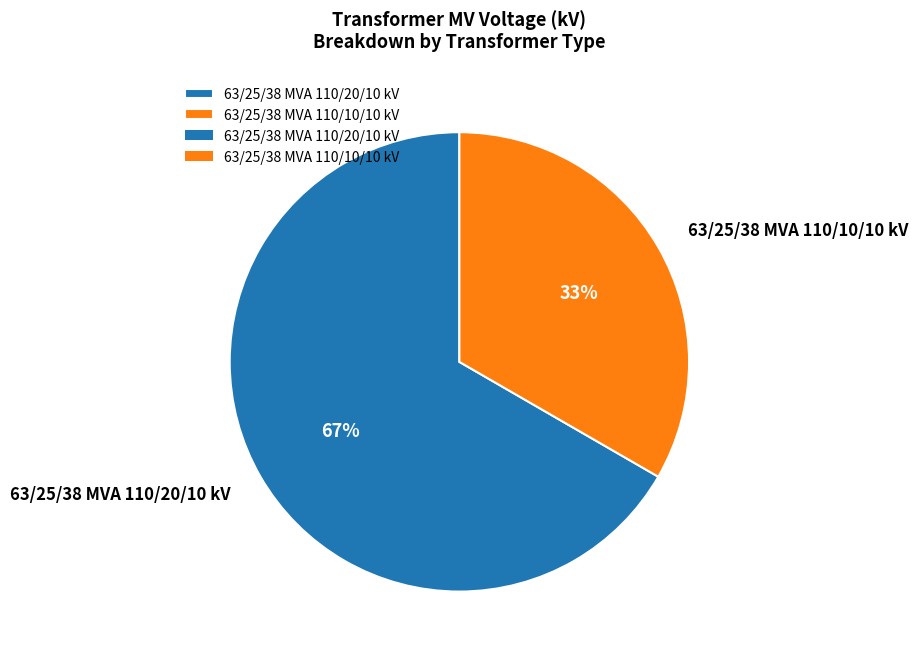

What is the ratio of the value at 63/25/38 MVA 110/10/10 kV to the value at 63/25/38 MVA 110/20/10 kV?

0.5